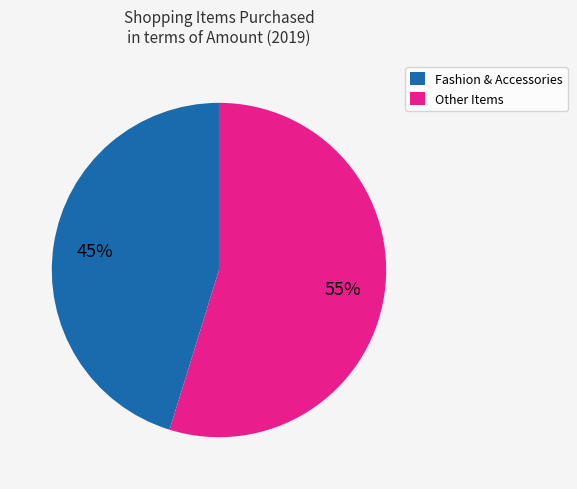

Is there any slice that represents more than half of the pie?

Yes